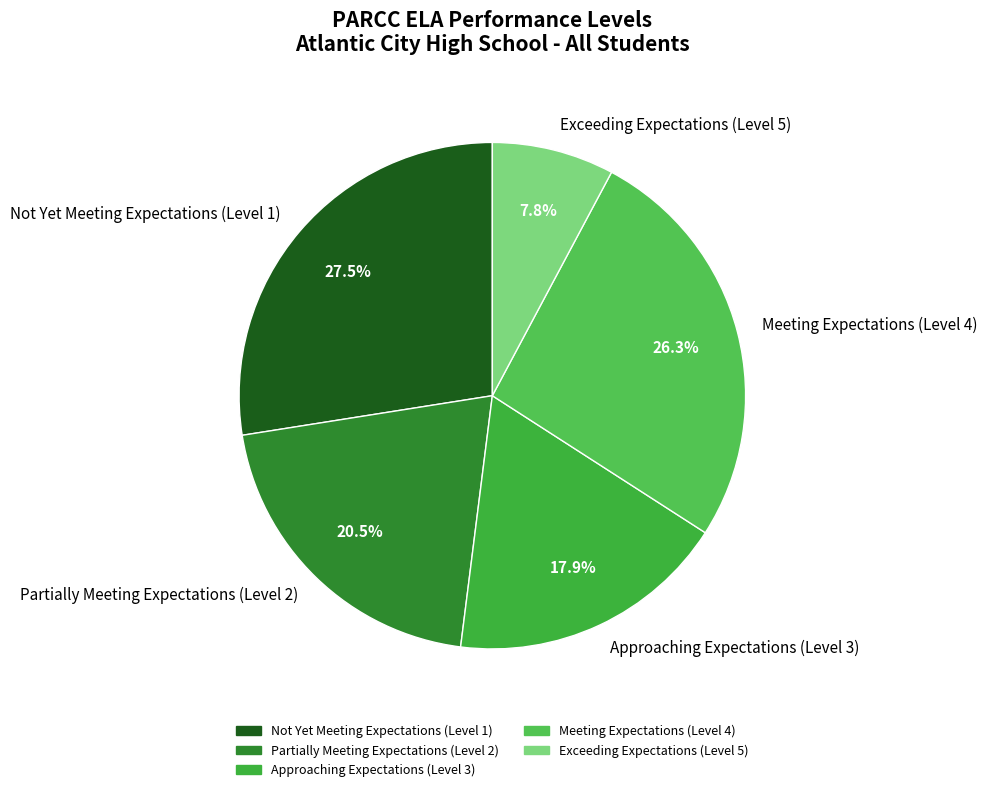

Which has a higher value, Not Yet Meeting Expectations (Level 1) or Exceeding Expectations (Level 5)?

Not Yet Meeting Expectations (Level 1)